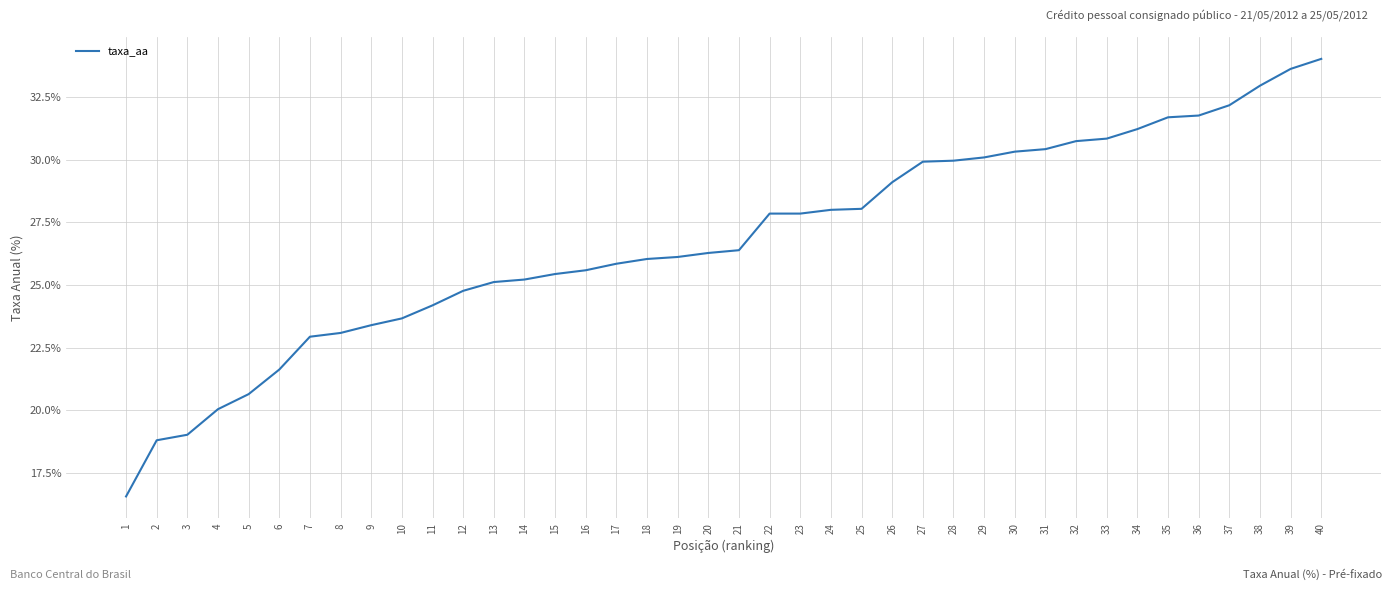

Which label corresponds to the largest value in the chart?

40